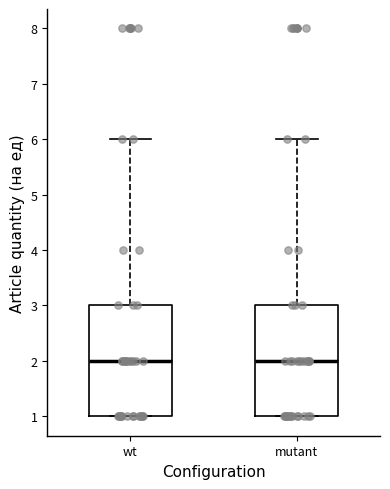

Reading left to right, transcribe this box plot: for each box, give where its median line is, the range the box spans, and where its two whiskers end, as read against the y-axis. The values are not printed on the chart, so give them approximately, as read against the axis.

wt: median 2, box 1 to 3, whiskers 1 to 6
mutant: median 2, box 1 to 3, whiskers 1 to 6